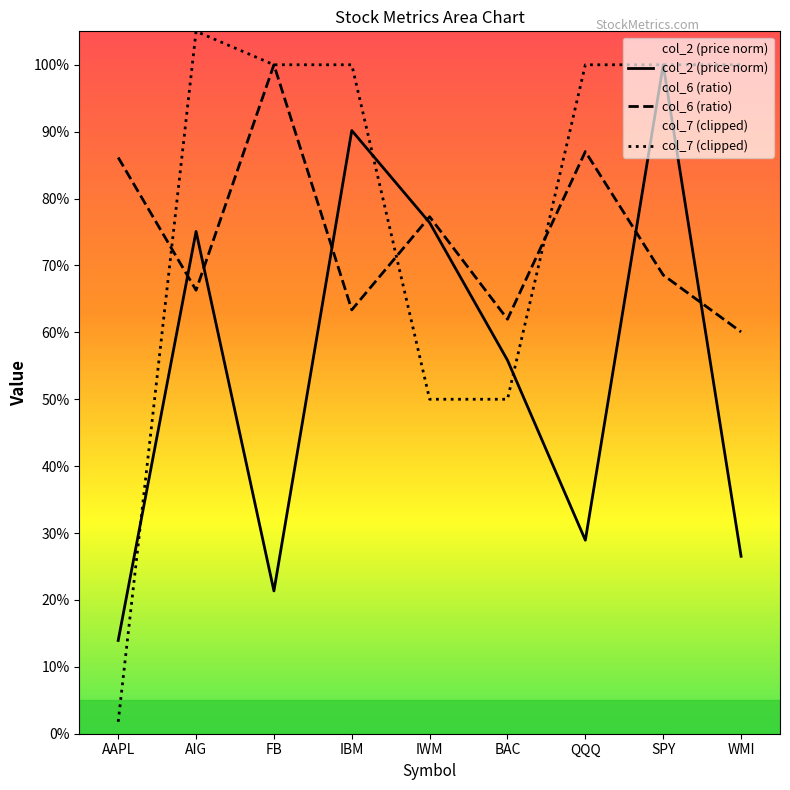

What is the label of the 8th point from the right?

AIG